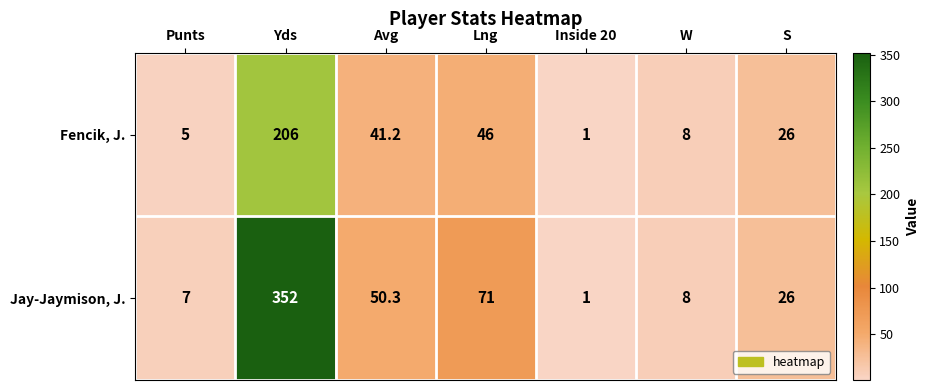

Reading left to right, extract all data points from this chart.

Fencik, J.: Punts=5.0	Yds=206.0	Avg=41.2	Lng=46.0	Inside 20=1.0	W=8.0	S=26.0
Jay-Jaymison, J.: Punts=7.0	Yds=352.0	Avg=50.3	Lng=71.0	Inside 20=1.0	W=8.0	S=26.0